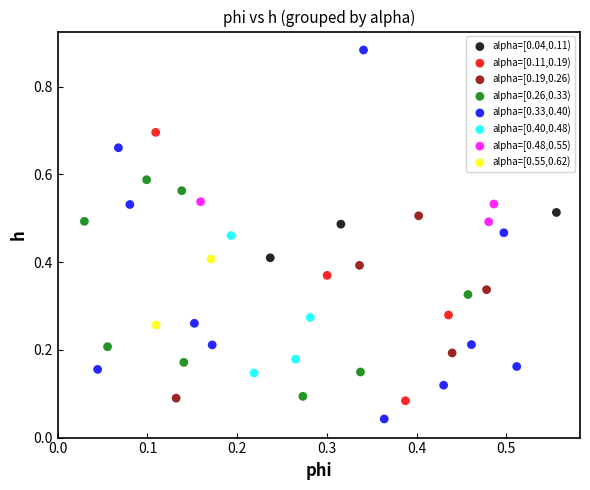

Which series has the widest spread of Y values?

alpha=[0.33,0.40)